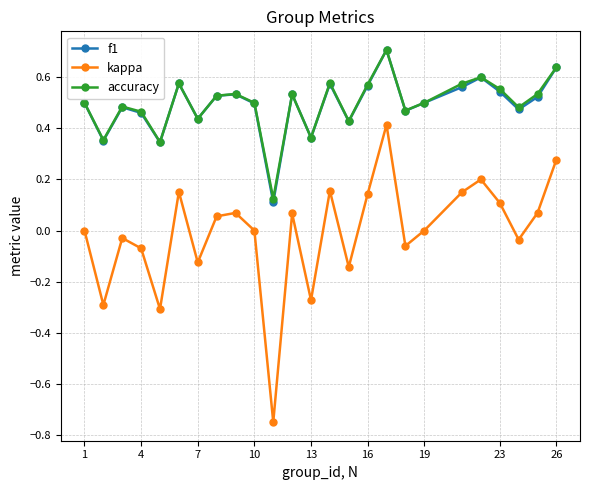

True or false: kappa and accuracy cross at least once.

False